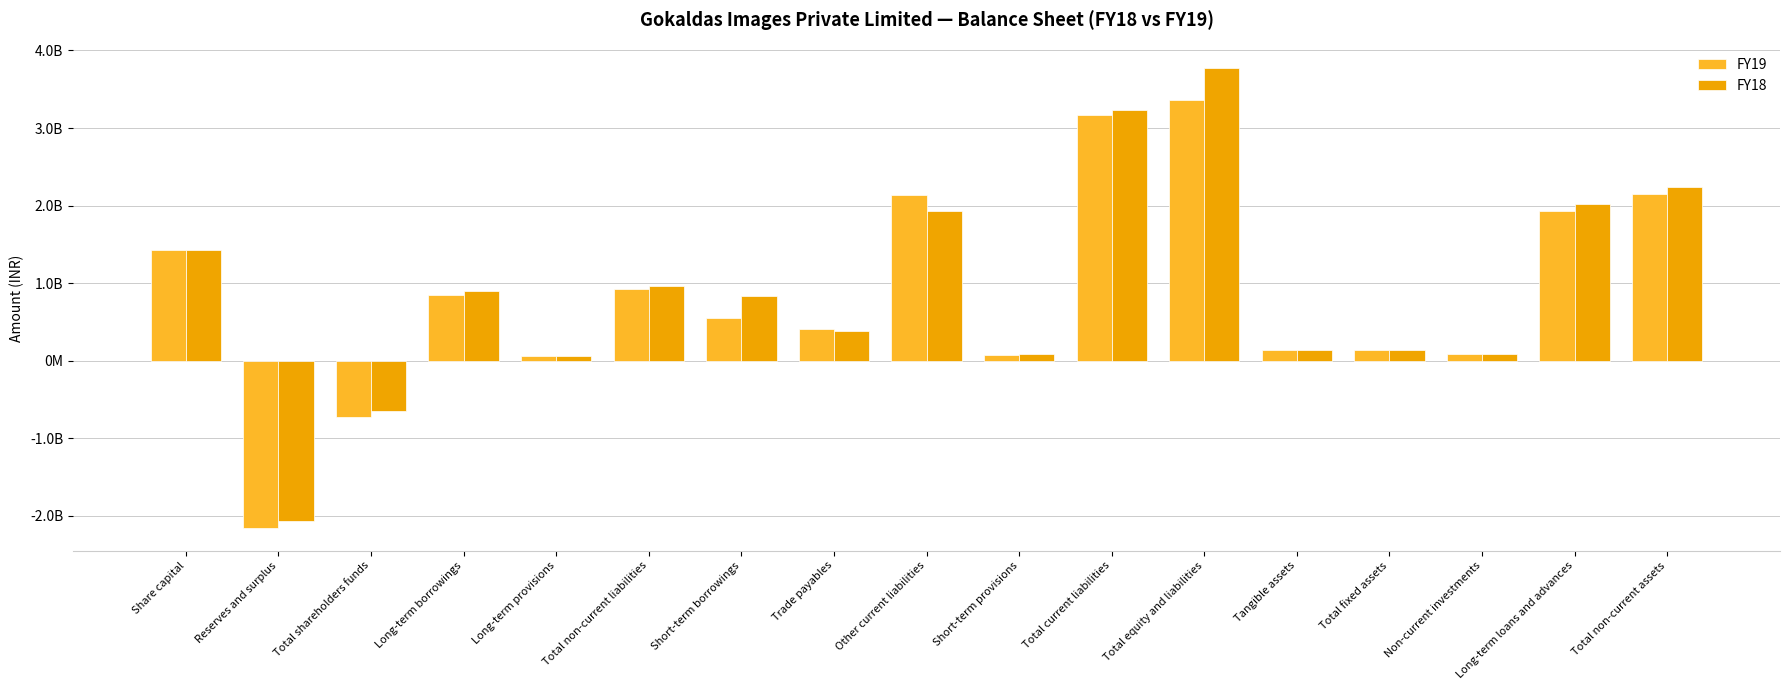

Does the chart contain stacked bars?

No